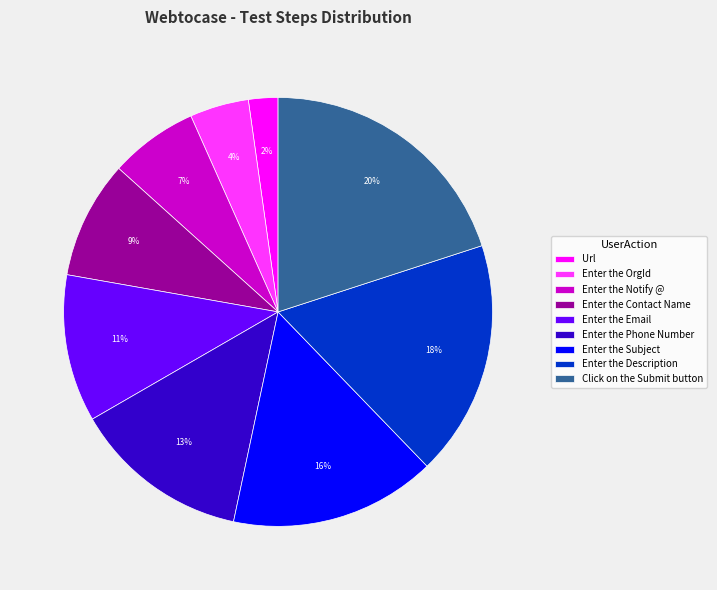

What percentage is the Url slice, to the nearest percent?

2%